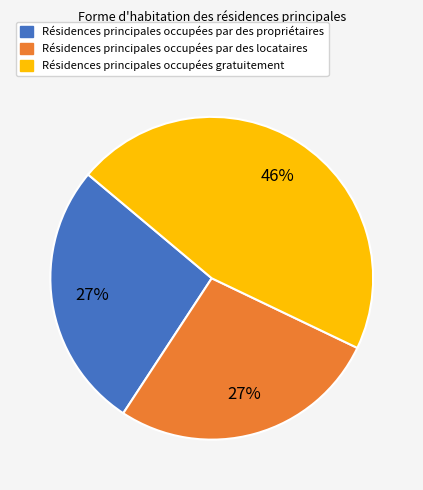

Approximately how many times larger is the value at Résidences principales occupées par des propriétaires compared to Résidences principales occupées par des locataires?

1.0